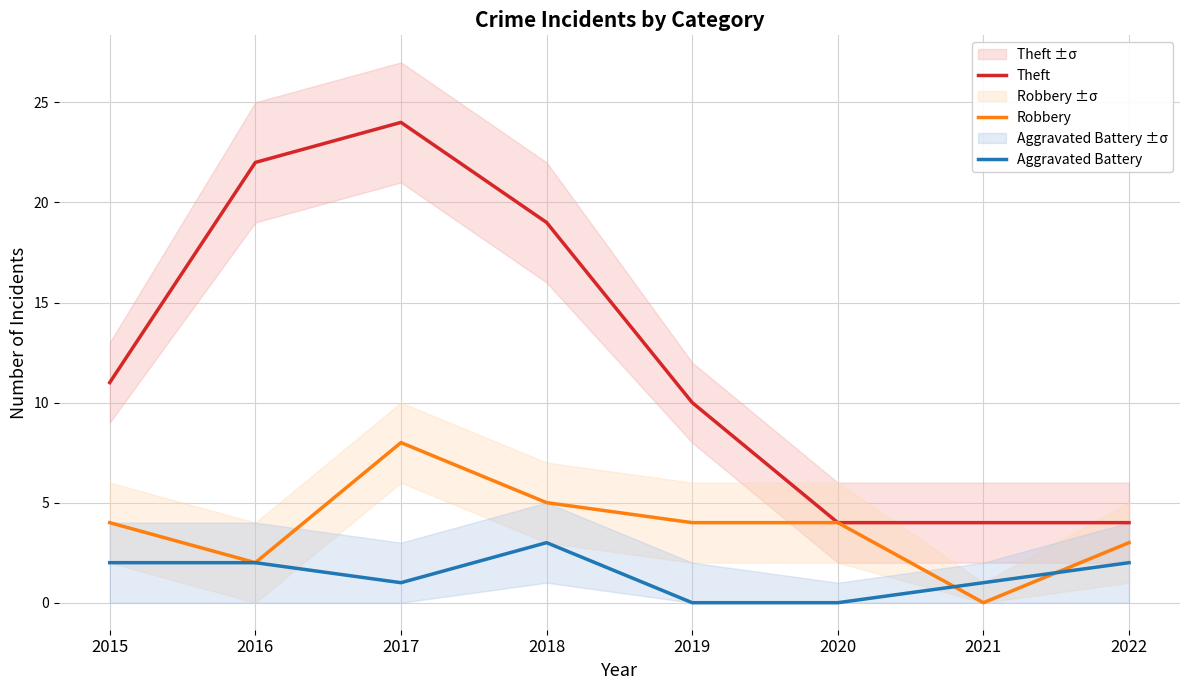

How many values in the Theft series exceed 11?

3